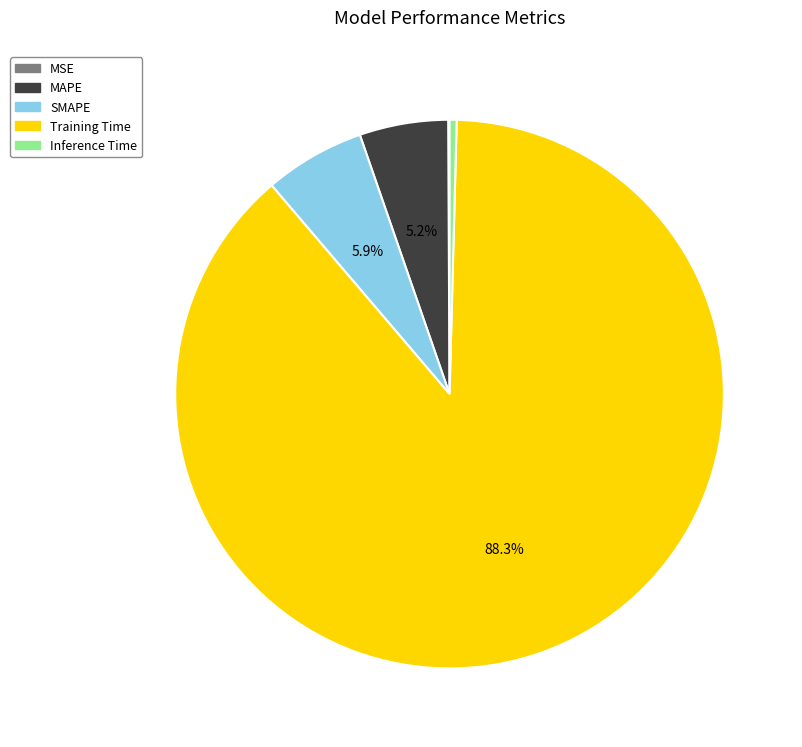

Between SMAPE and MAPE, which is larger?

SMAPE